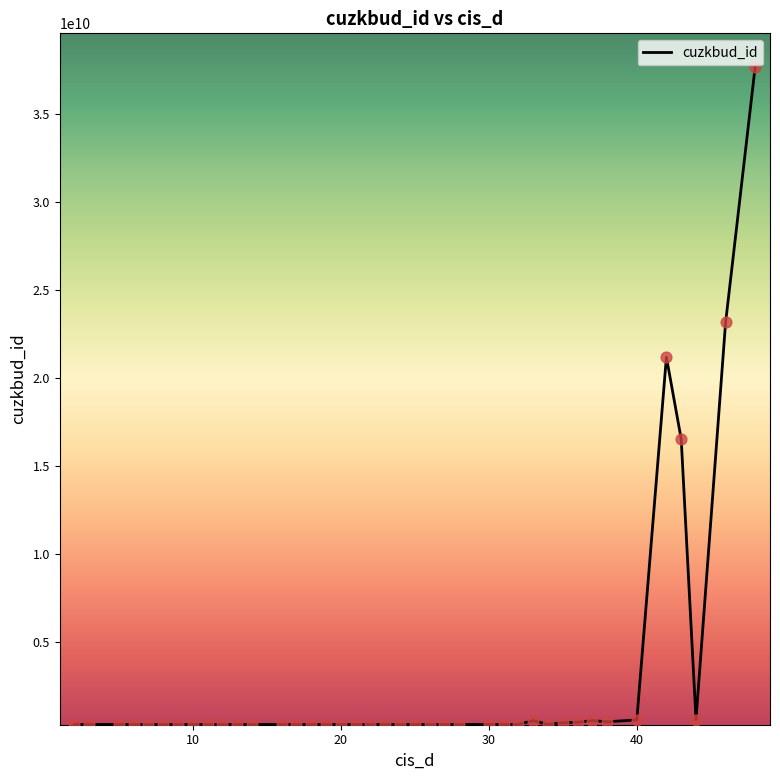

What is the greatest value displayed?

37723182010